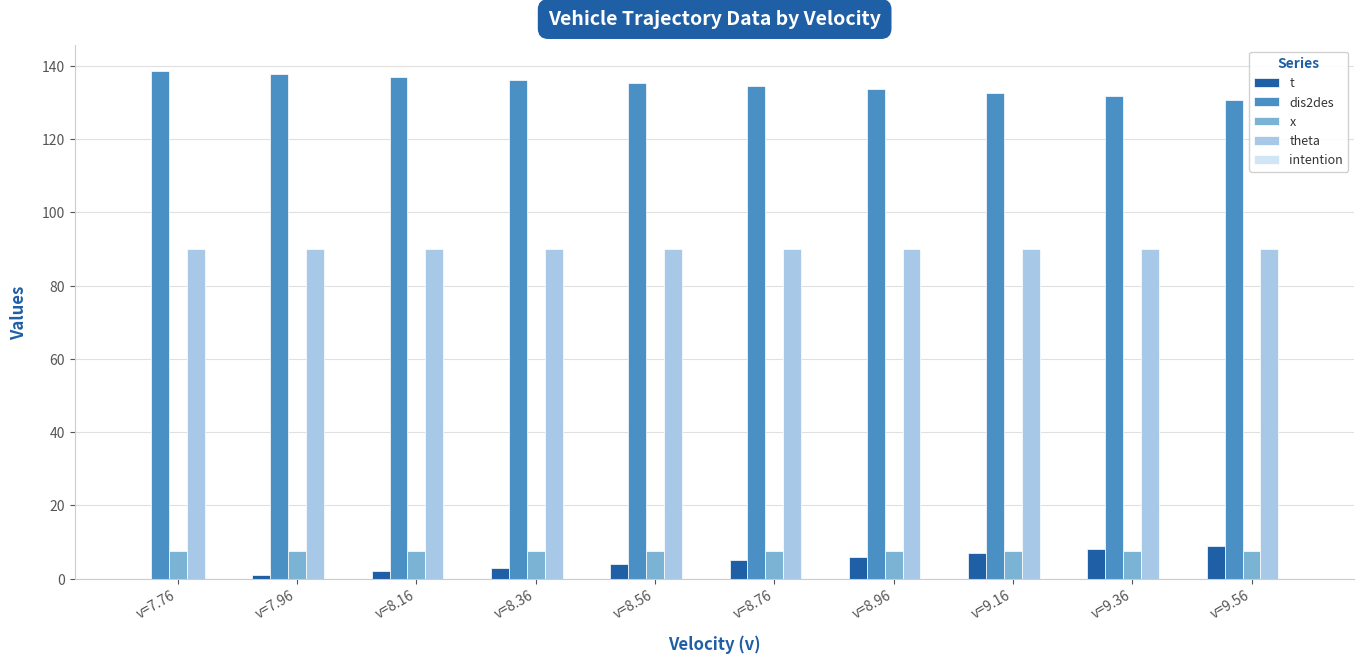

Which series has the largest total across all categories?

dis2des